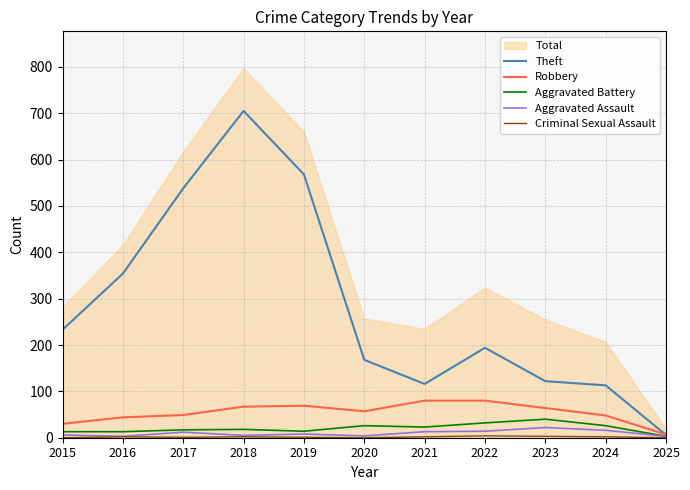

The Criminal Sexual Assault series shows 1 at 2019. True or false?

False